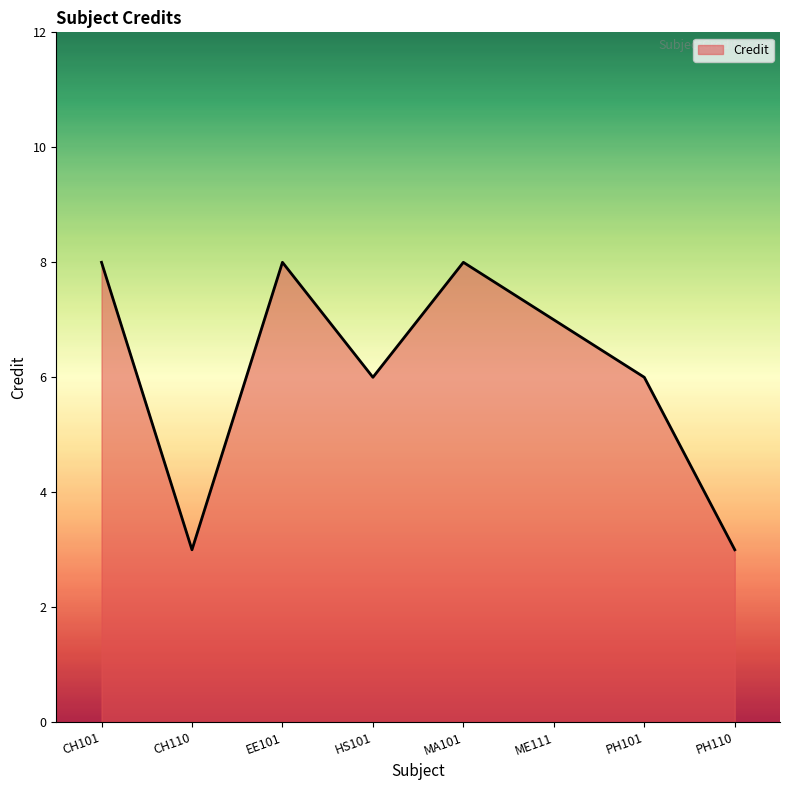

Reading left to right, what are all the values shown in this chart?

CH101=8	CH110=3	EE101=8	HS101=6	MA101=8	ME111=7	PH101=6	PH110=3